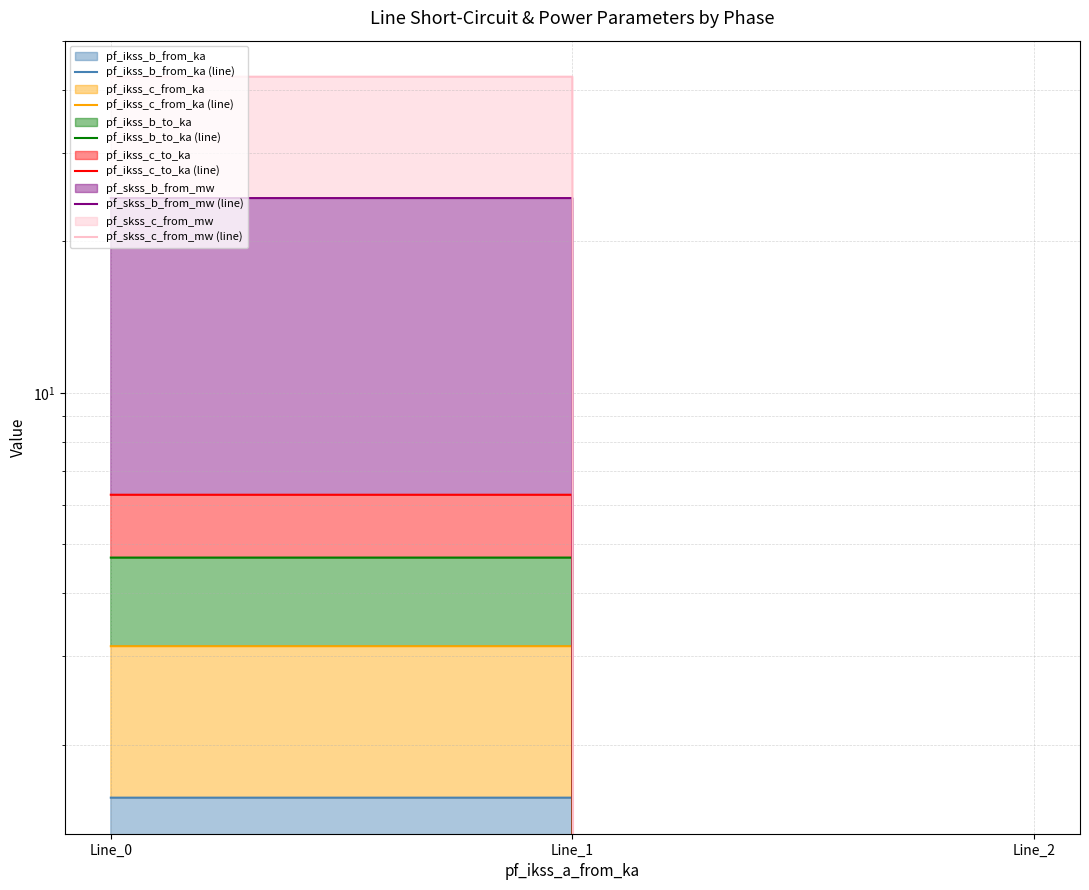

Where is pf_ikss_c_to_ka (line) nearest to the value 3?

Line_2